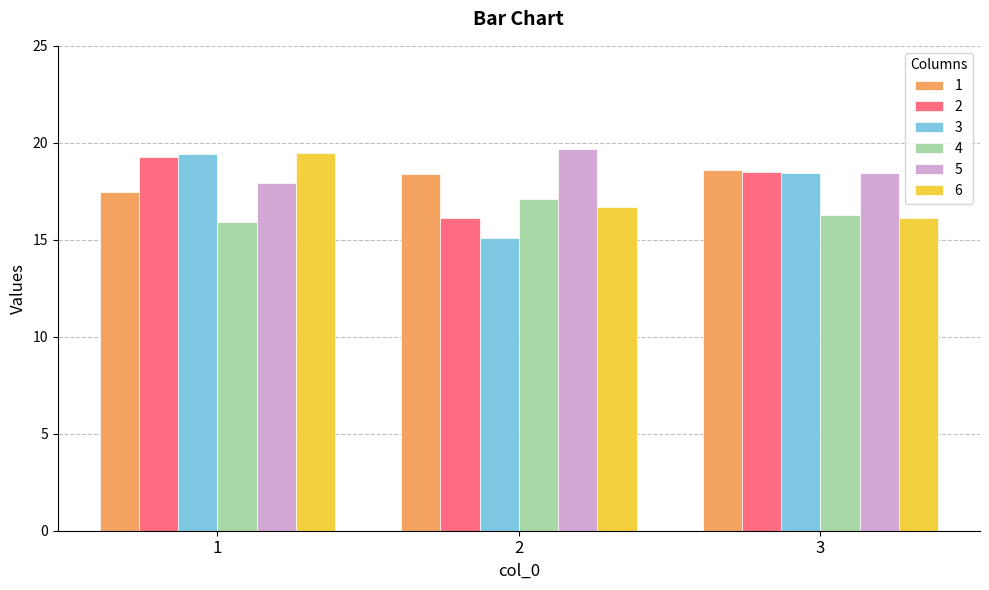

Reading left to right, list all the values displayed in this chart.

1: 1=17.4	2=18.4	3=18.6
2: 1=19.3	2=16.1	3=18.5
3: 1=19.4	2=15.1	3=18.4
4: 1=15.9	2=17.1	3=16.3
5: 1=17.9	2=19.7	3=18.5
6: 1=19.5	2=16.7	3=16.1